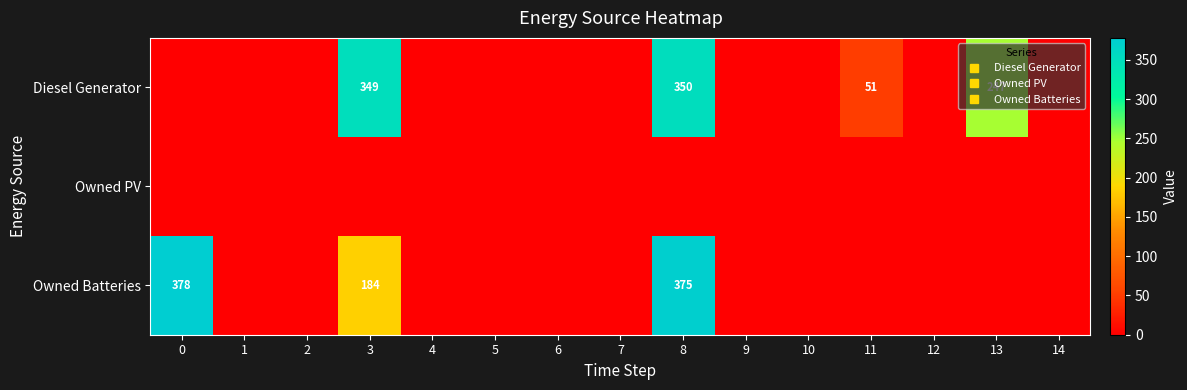

Which series has the largest total across all categories?

Diesel Generator